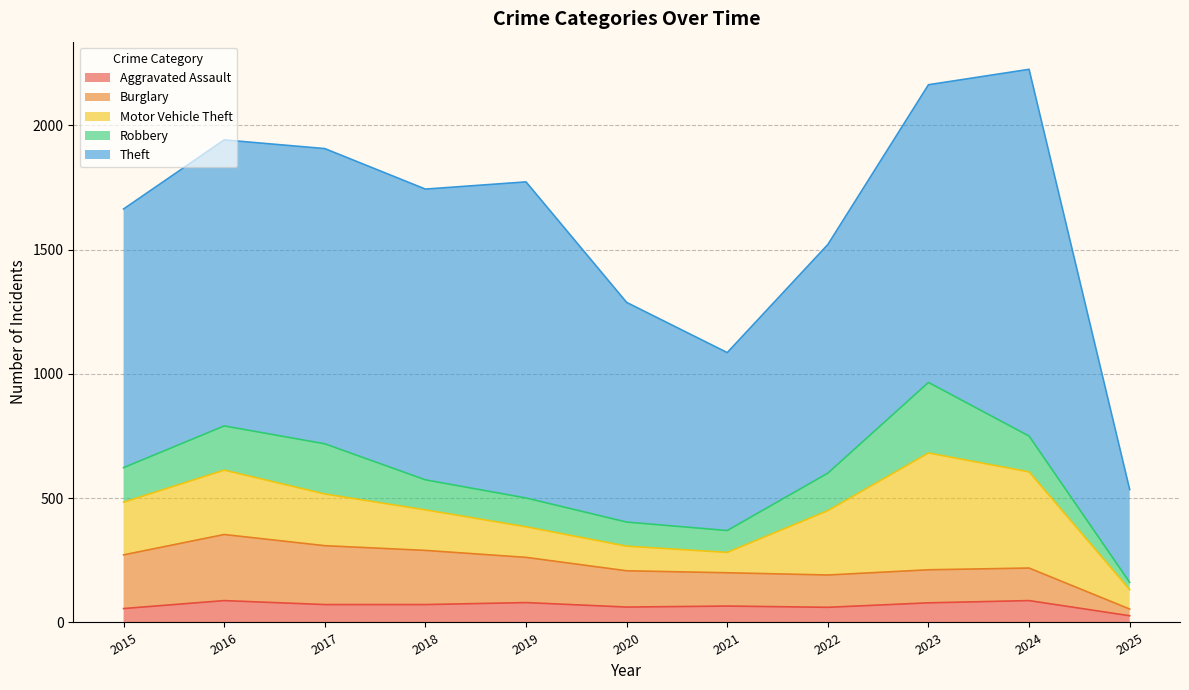

At 2016, list the series in order from largest to smallest.

Theft, Burglary, Motor Vehicle Theft, Robbery, Aggravated Assault